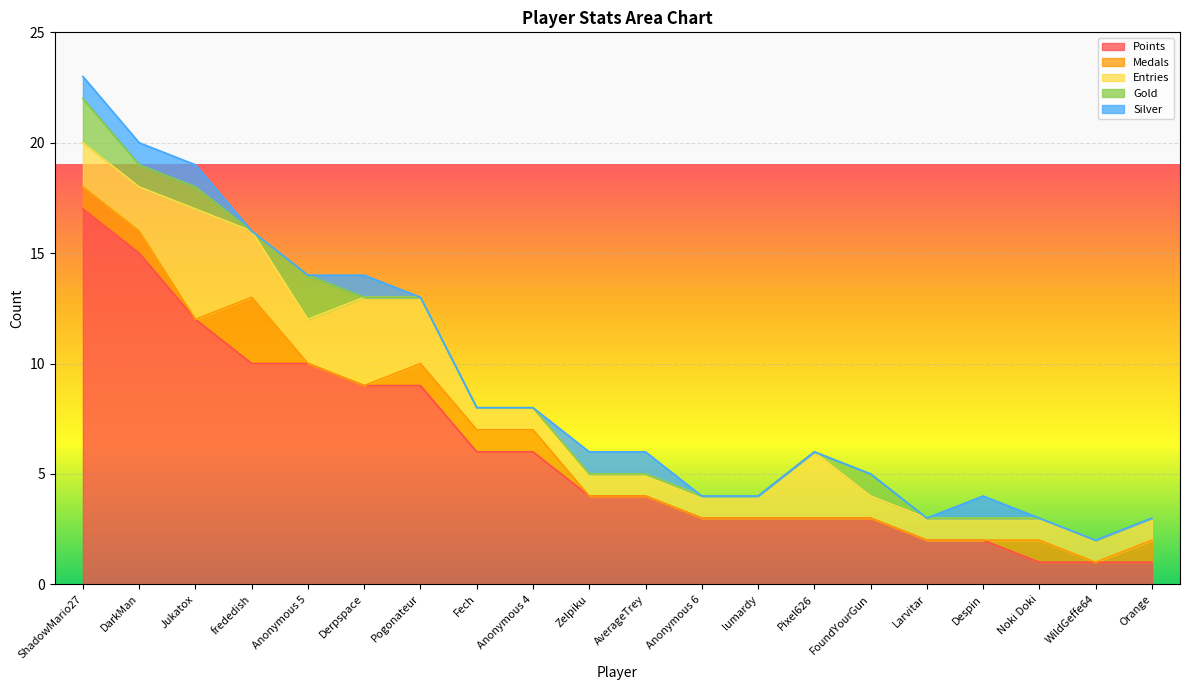

List the labels in order of Entries value, largest first.

Jukatox, Derpspace, frededish, Pogonateur, Pixel626, ShadowMario27, DarkMan, Anonymous 5, Fech, Anonymous 4, Zelpiku, AverageTrey, Anonymous 6, lumardy, FoundYourGun, Larvitar, Despin, Noki Doki, WildGeffe64, Orange